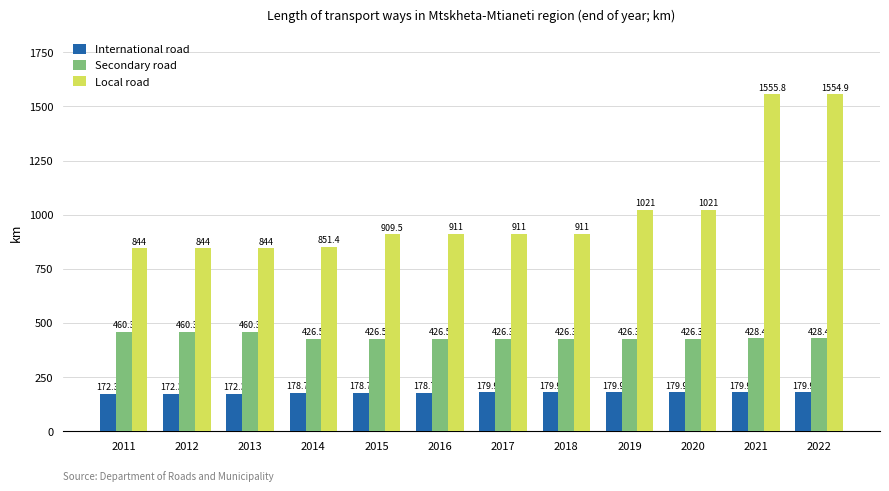

What is the difference between the highest and lowest values at 2022?

1375.0